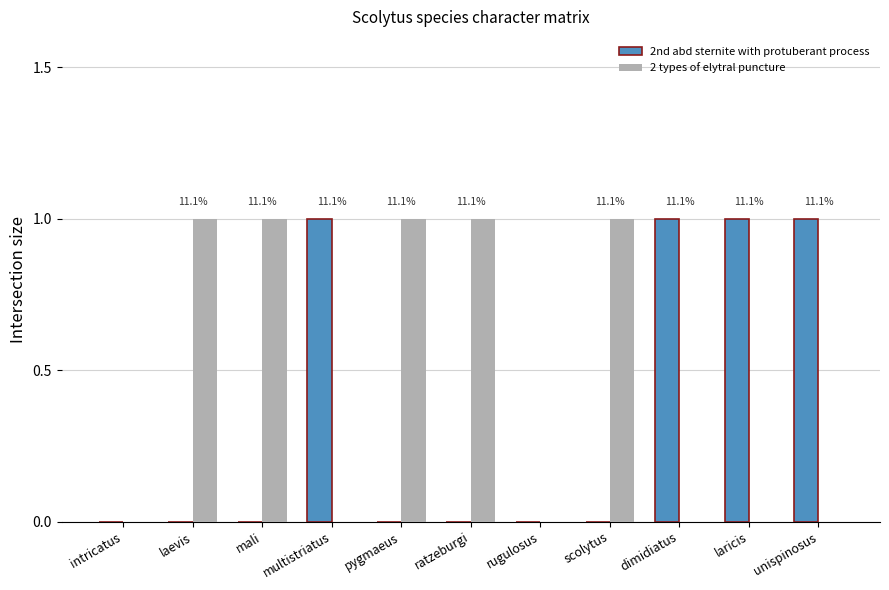

Which series has the largest total across all categories?

2 types of elytral puncture